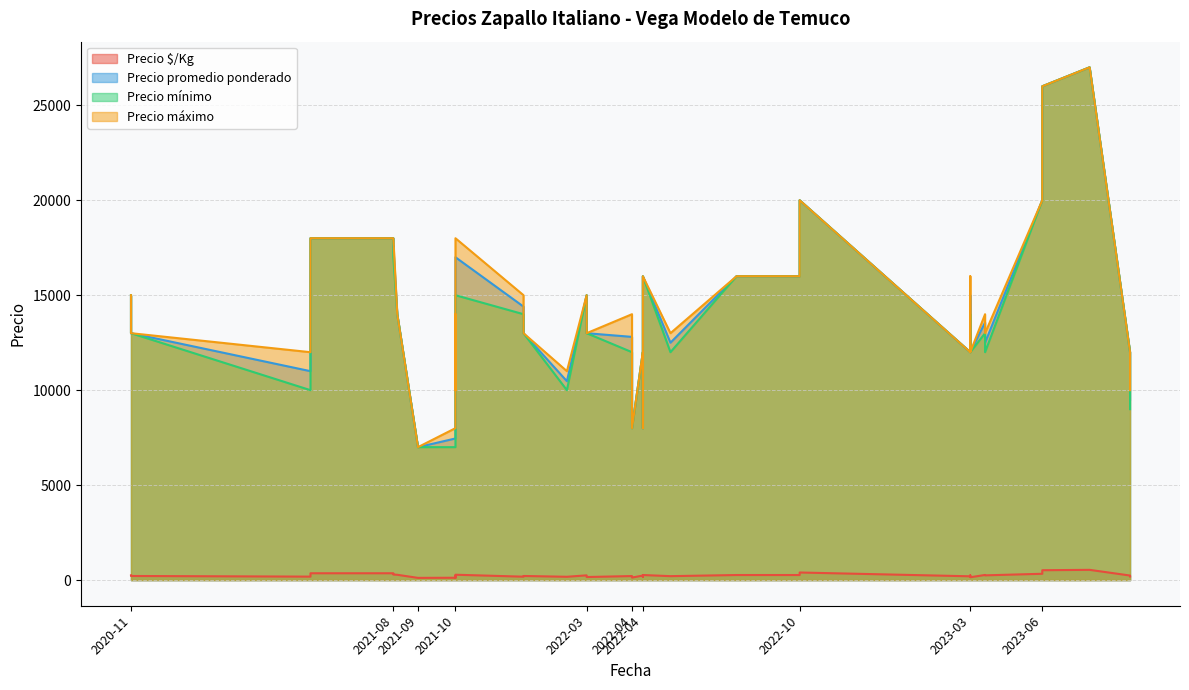

What is the difference between the Precio máximo values at 2022-03 and 2022-04?

7000